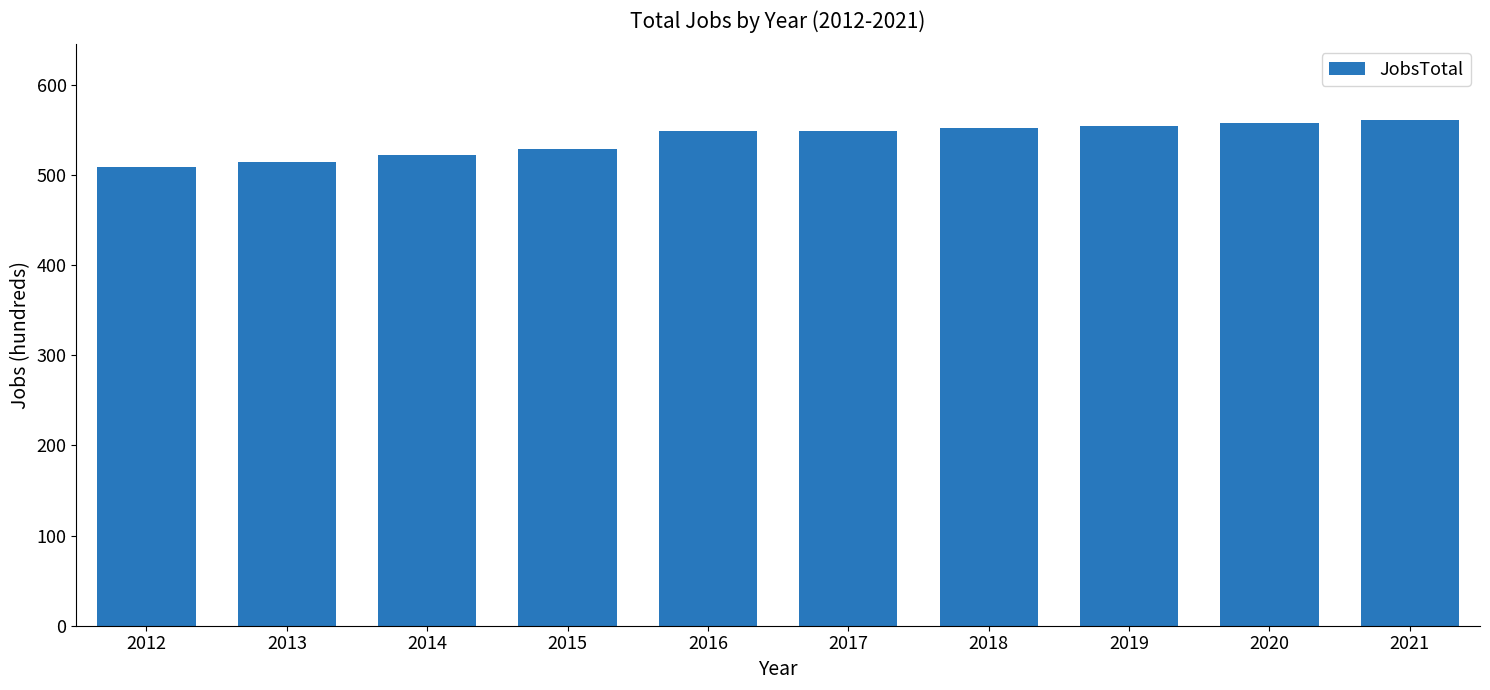

What is the minimum value shown in the chart?

509